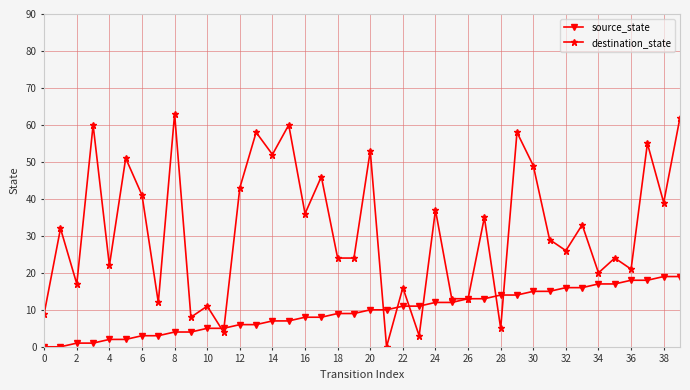

What is the average value of the destination_state series?

32